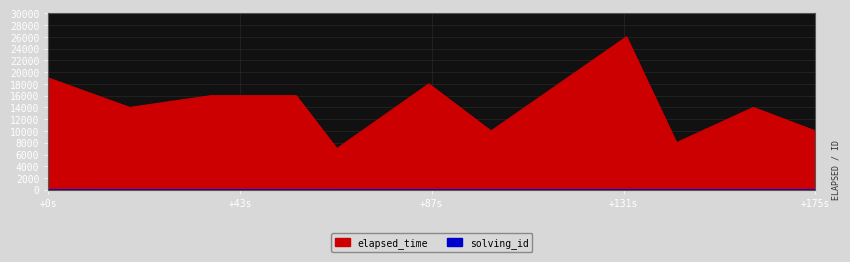

Does the chart have visible grid lines?

Yes